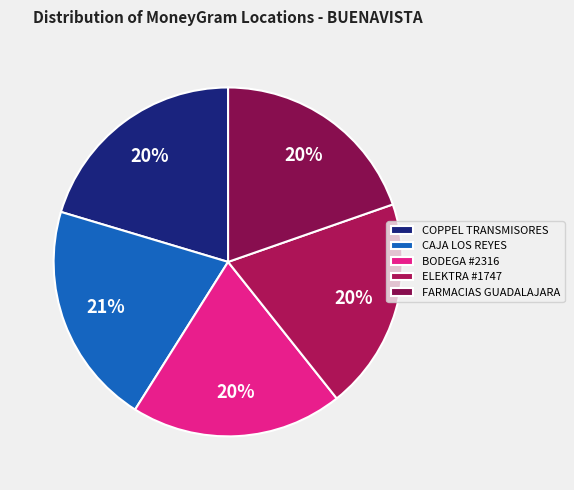

How many slices are in this pie chart?

5